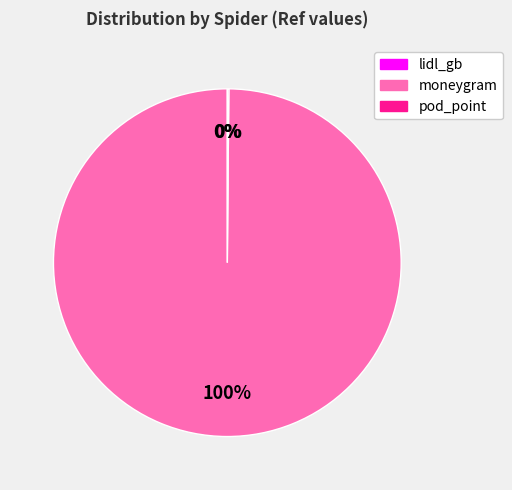

To the nearest percent, what is the average slice percentage?

33%